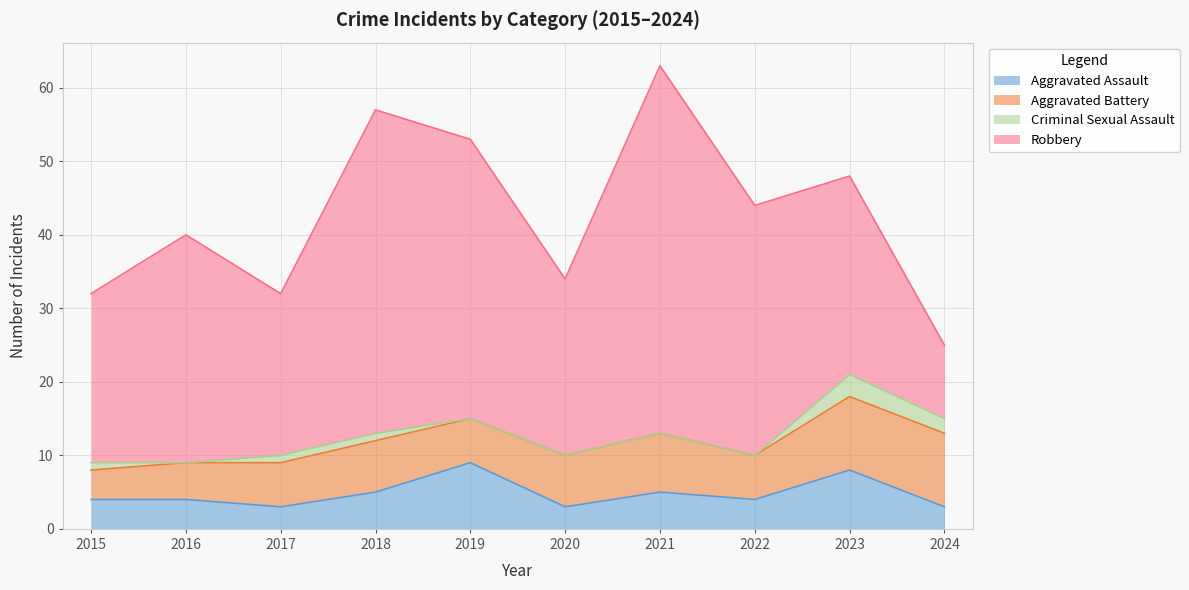

How many lines are shown in the chart?

4